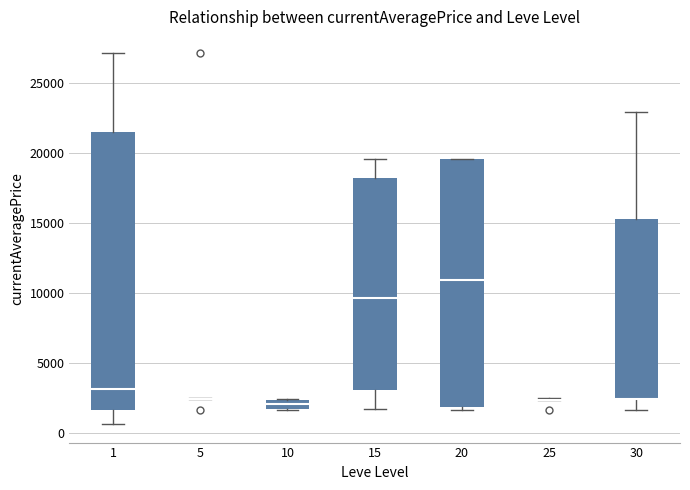

Which box is the tallest, from its lower edge to its upper edge?

1